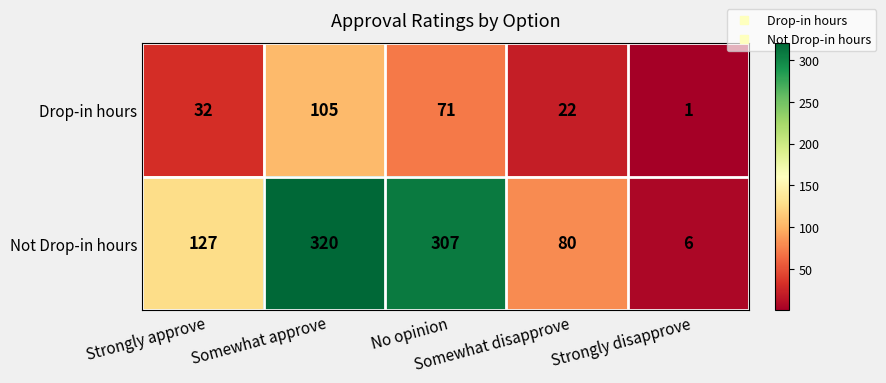

What is the difference between the second highest and minimum values in the Drop-in hours series?

70